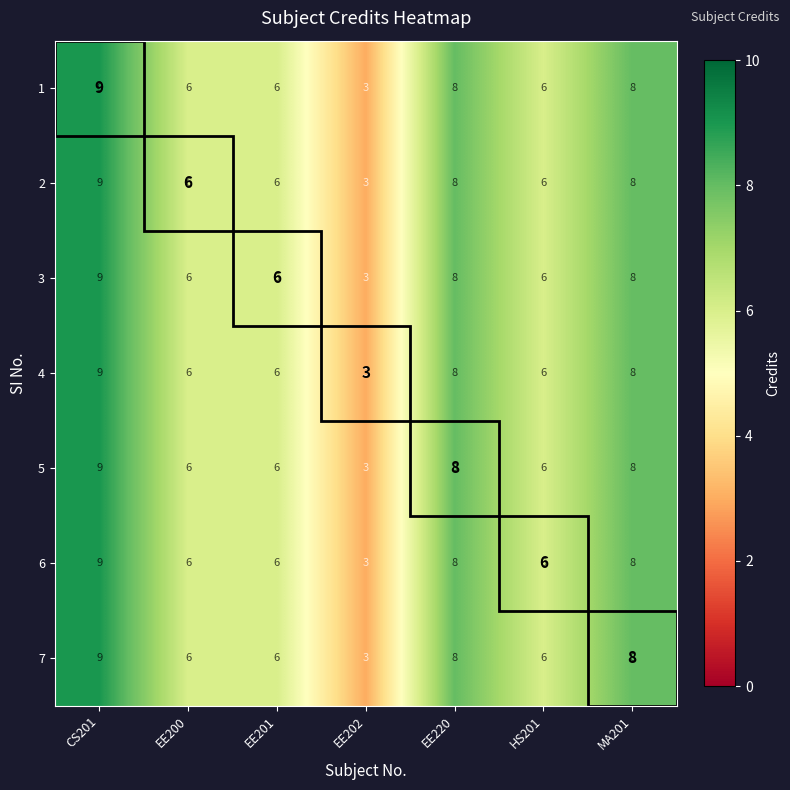

The value of 1 at EE201 is 2. True or false?

False